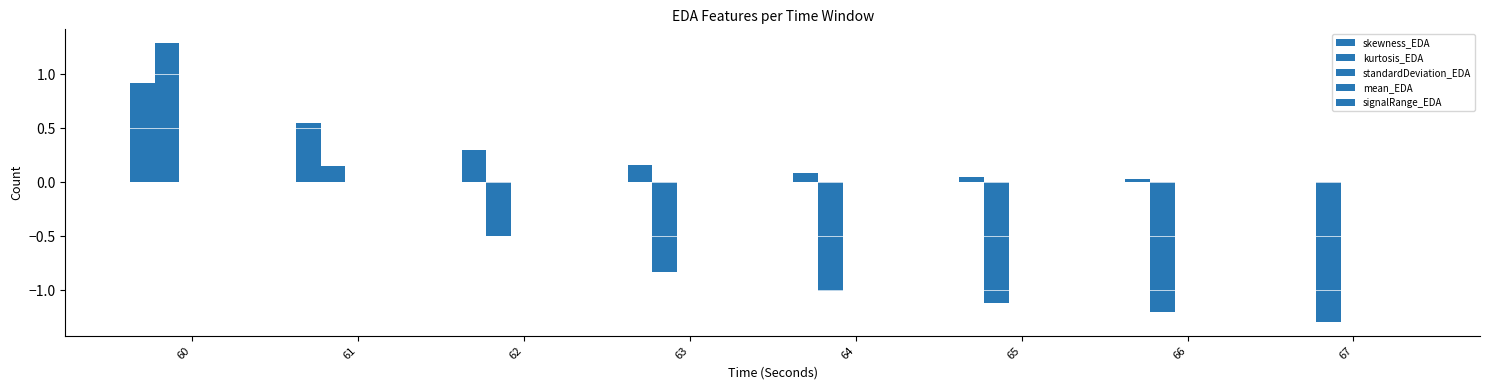

Reading left to right, transcribe all the data shown in this chart.

skewness_EDA: 0.9	0.5	0.3	0.2	0.1	0.0	0.0	0.0
kurtosis_EDA: 1.3	0.2	-0.5	-0.8	-1.0	-1.1	-1.2	-1.3
standardDeviation_EDA: 0.0	0.0	0.0	0.0	0.0	0.0	0.0	0.0
mean_EDA: 0.0	0.0	0.0	0.0	0.0	0.0	0.0	0.0
signalRange_EDA: 0.0	0.0	0.0	0.0	0.0	0.0	0.0	0.0